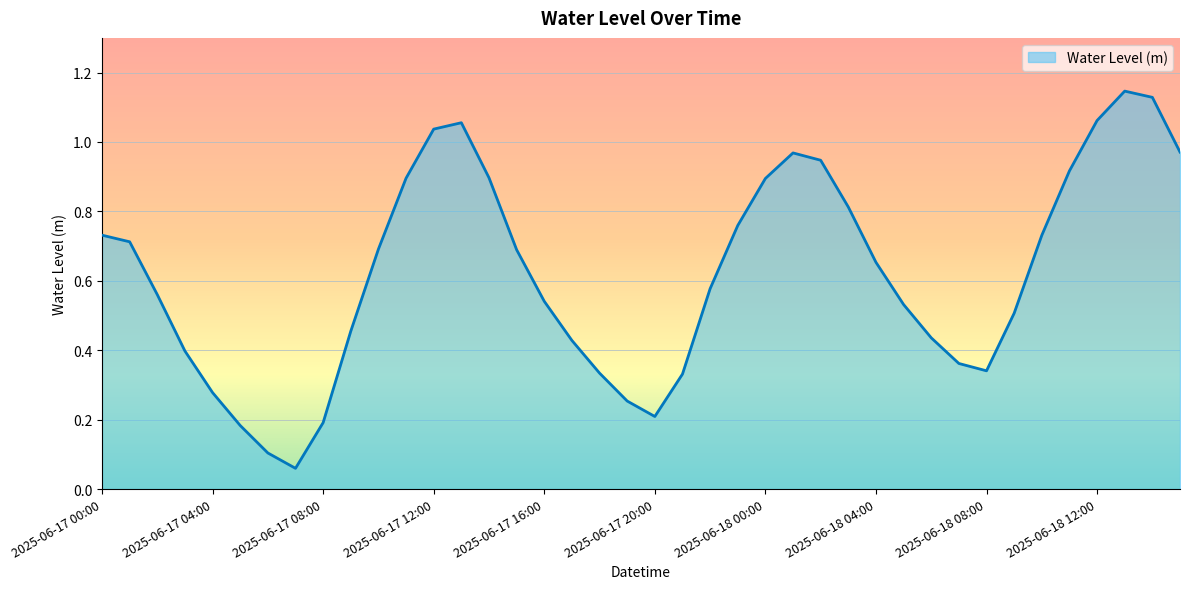

Does the chart display data point markers on the line(s)?

No